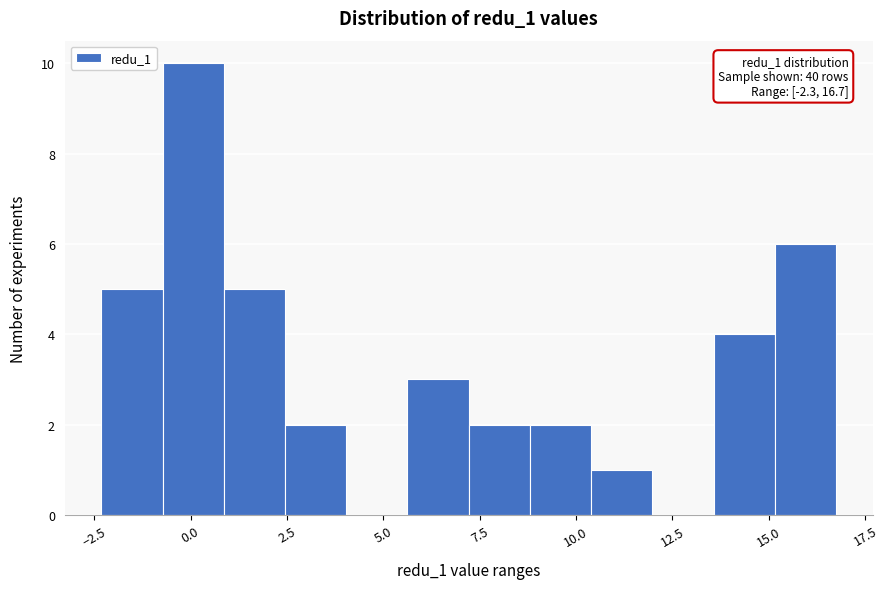

Around what value on the x-axis is the tallest bar? Give the approximate position of its centre, as read against the axis.

0.0